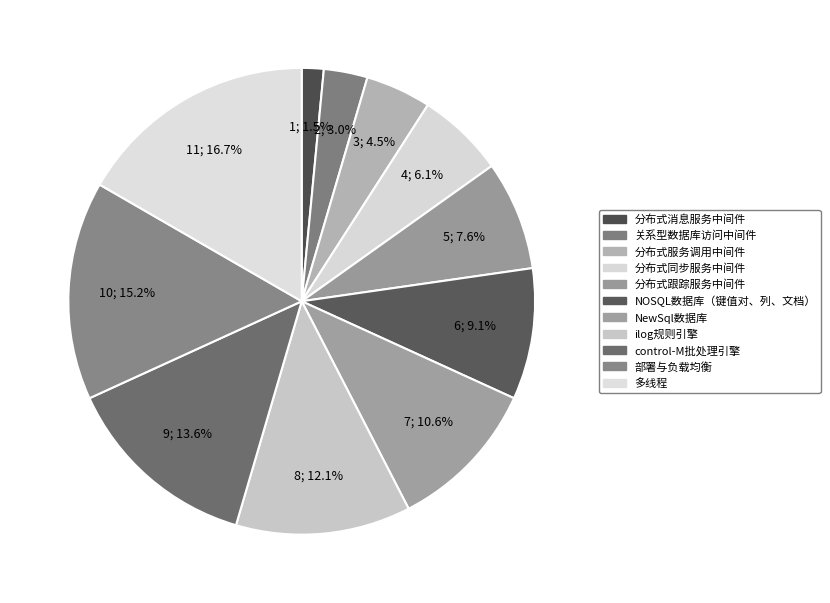

Is it true that 分布式服务调用中间件 is 16% of the pie?

False